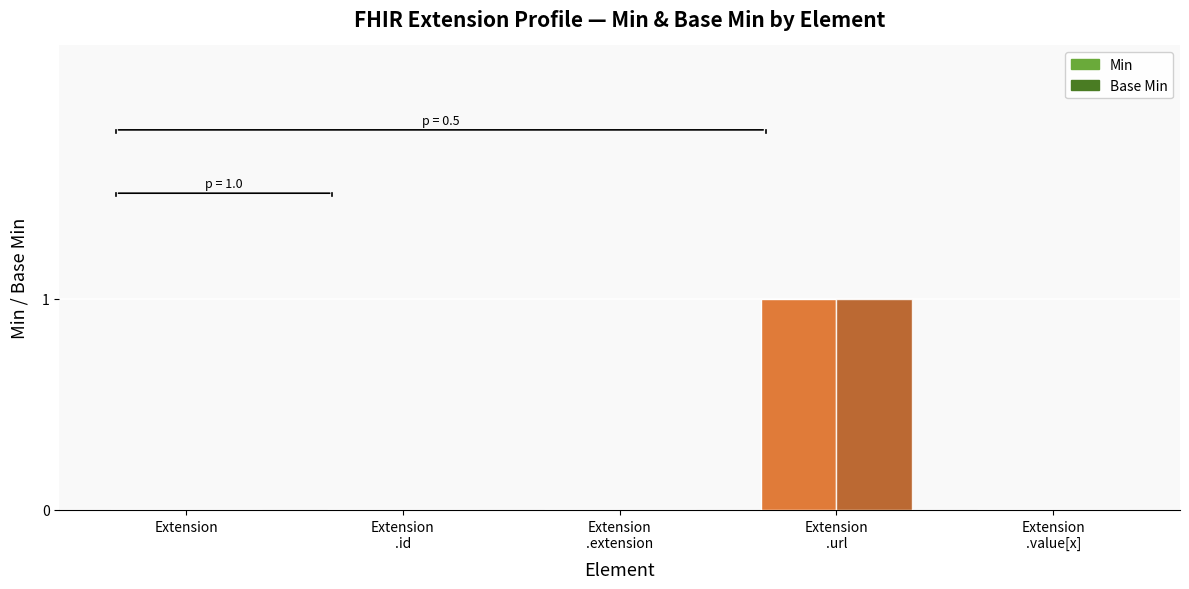

Count the number of data series in this chart.

2